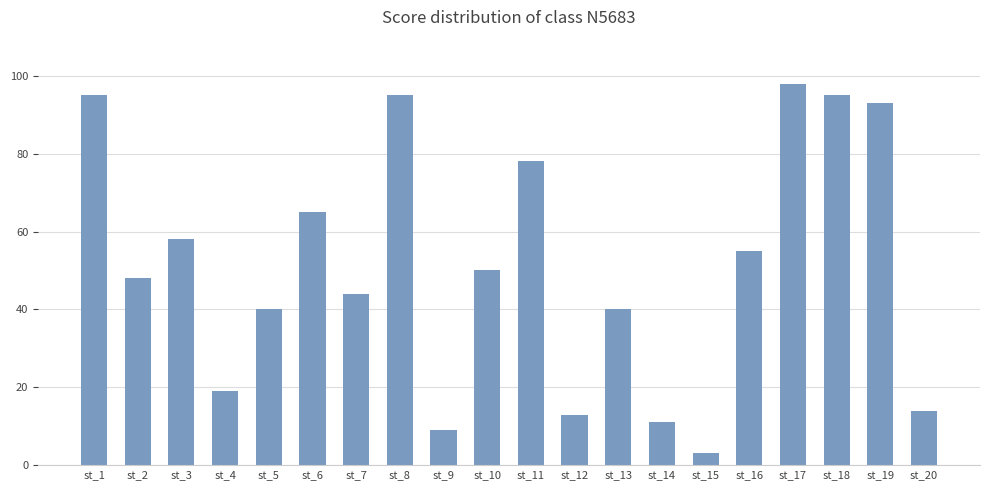

How many data points does each series have?

20